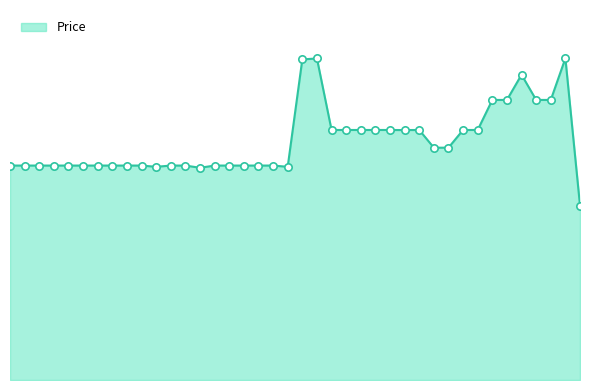

Is this an area chart (filled region under the line)?

Yes